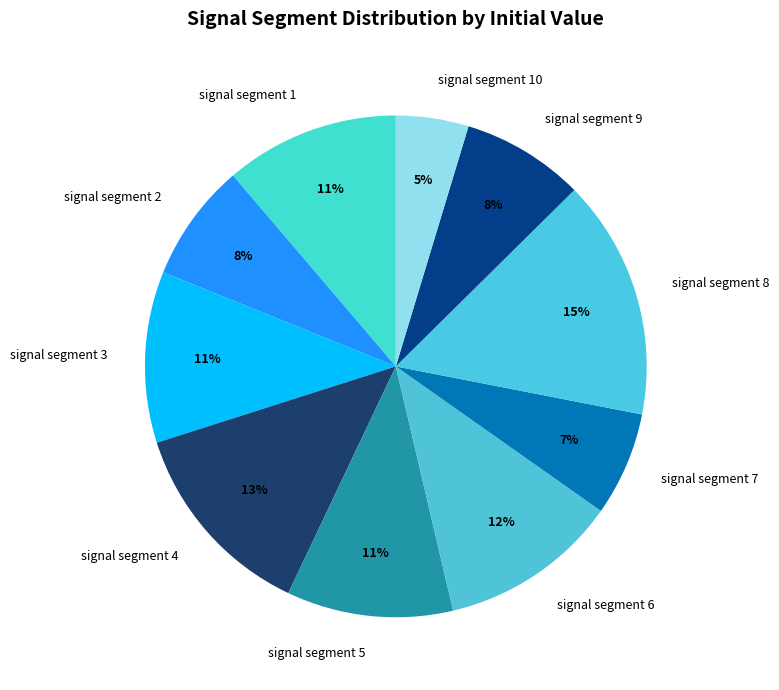

The signal segment 1 slice represents 4% of the pie. True or false?

False